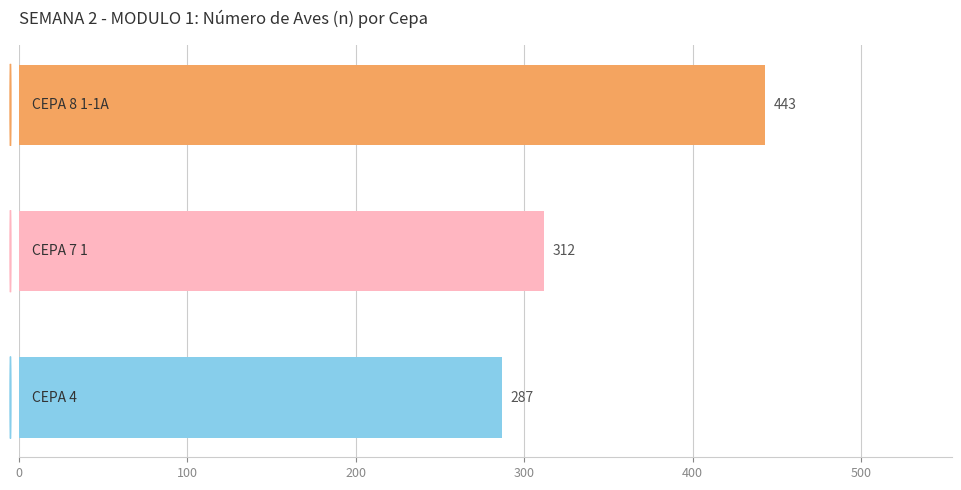

What is the greatest value displayed?

443